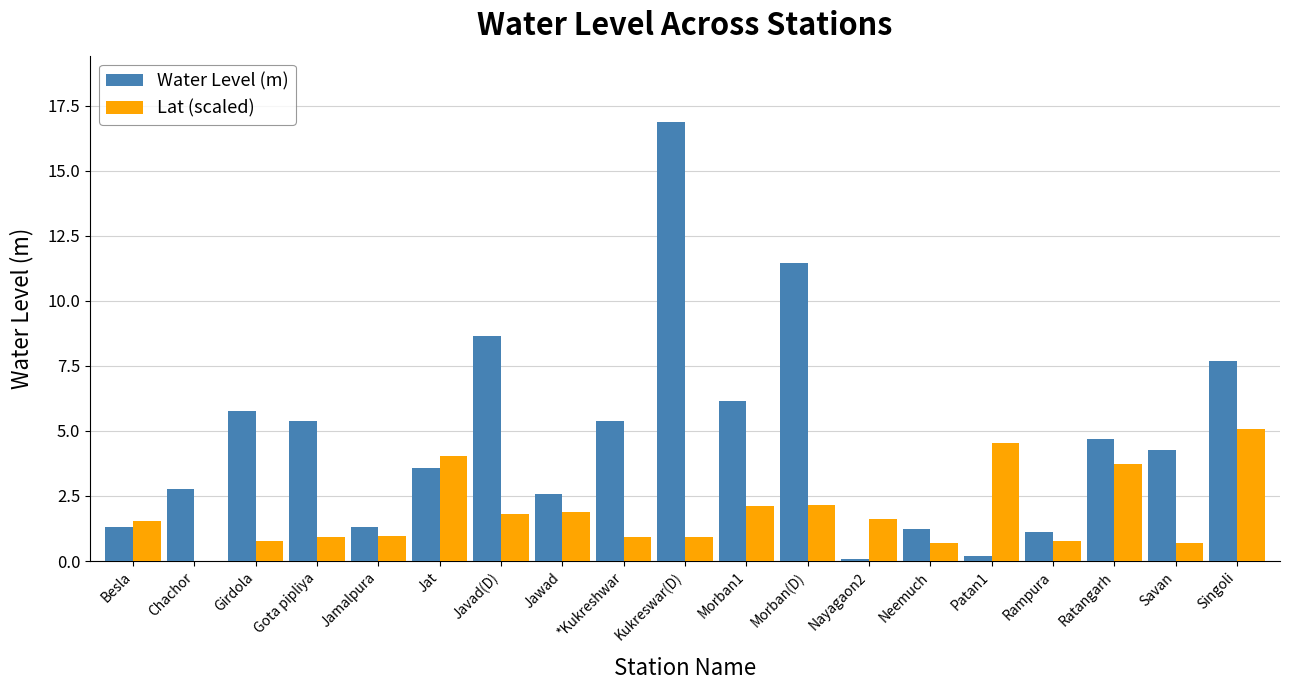

Between Morban1 and Patan1, which series saw the biggest shift?

Water Level (m)